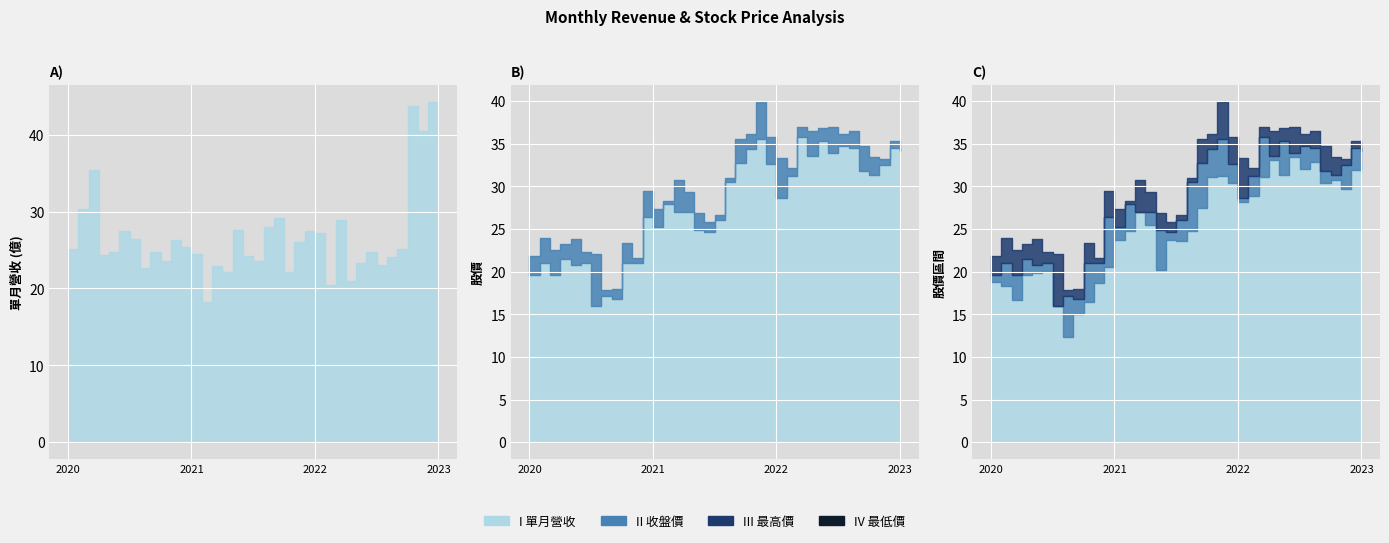

Which series has the widest spread of values?

單月營收(億)